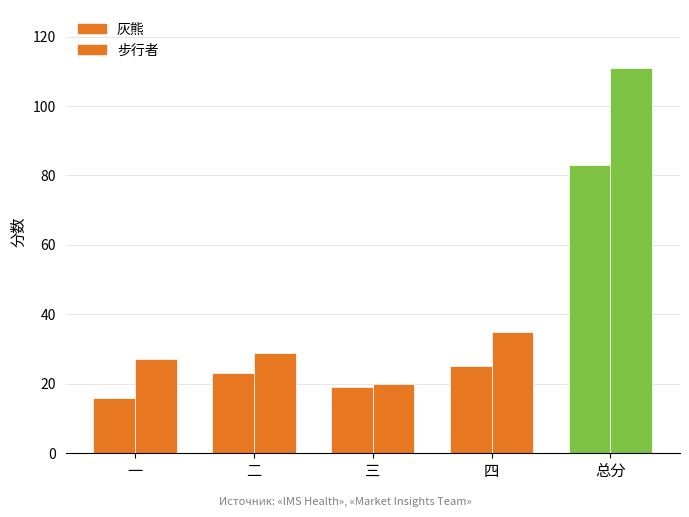

How many series are shown in this chart?

2